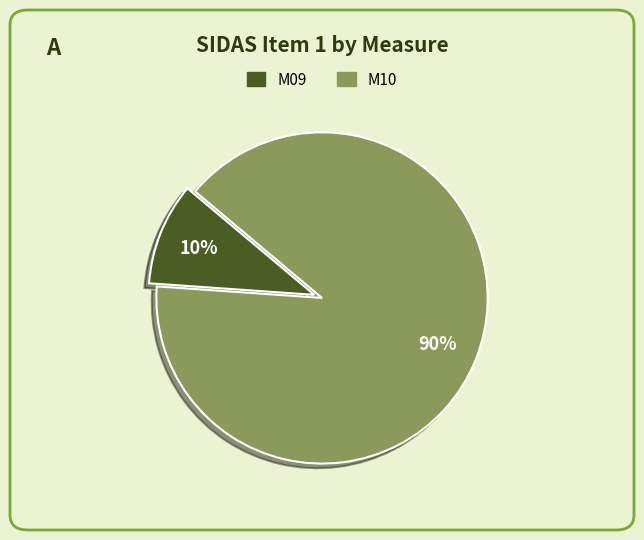

To the nearest percent, what portion does M10 represent?

90%